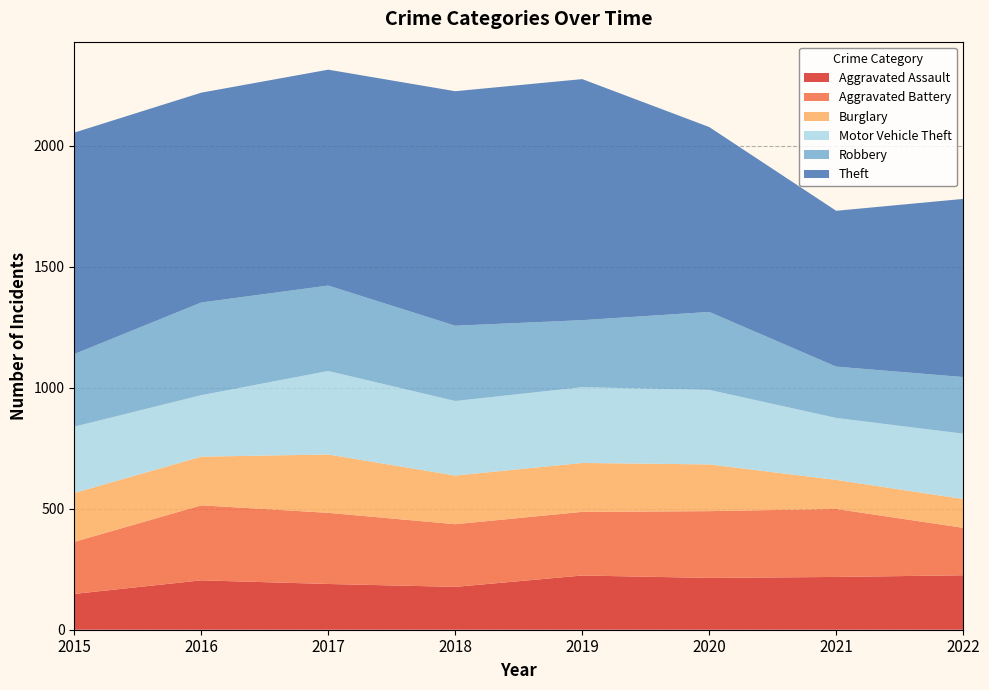

Reading left to right, list all the values displayed in this chart.

Aggravated Assault: 148	204	189	177	224	214	218	225
Aggravated Battery: 215	310	294	259	263	276	281	196
Burglary: 202	201	241	201	202	193	120	119
Motor Vehicle Theft: 274	254	345	308	313	308	256	270
Robbery: 300	383	353	311	277	322	212	234
Theft: 915	867	892	969	996	764	644	736